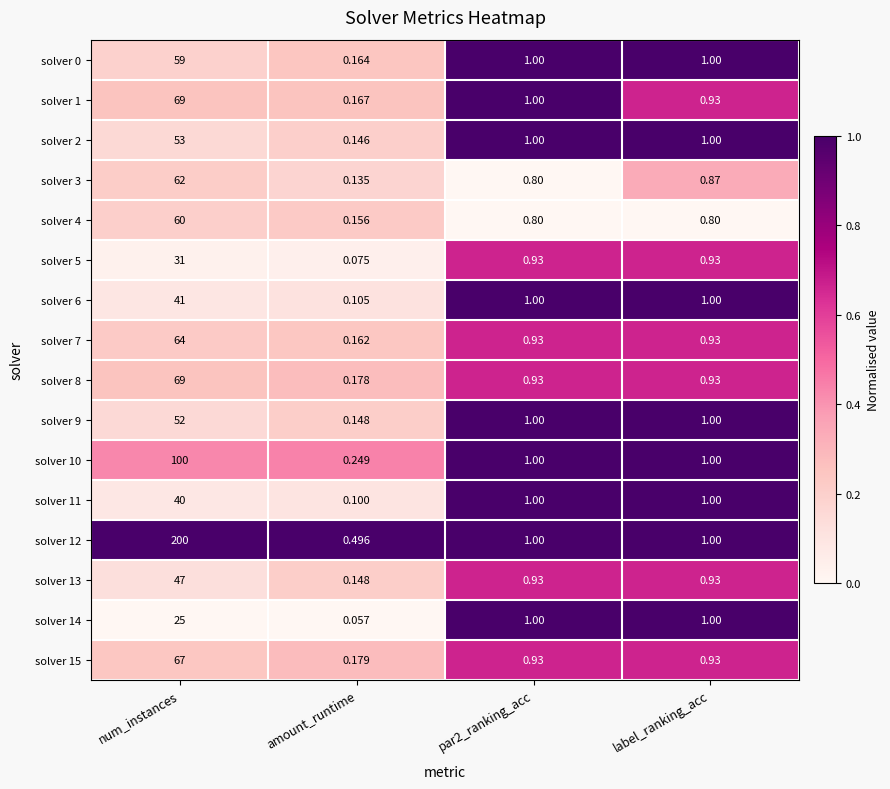

Is the value of solver 6 at amount_runtime greater than the value of solver 8 at amount_runtime?

No